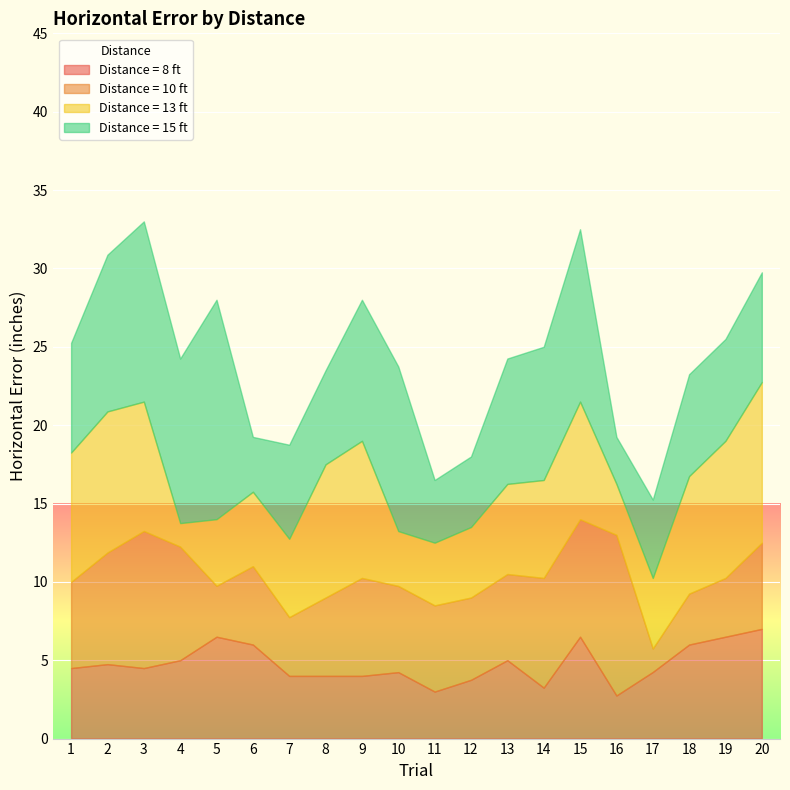

Where does the Distance = 13 ft series first go above 6?

1